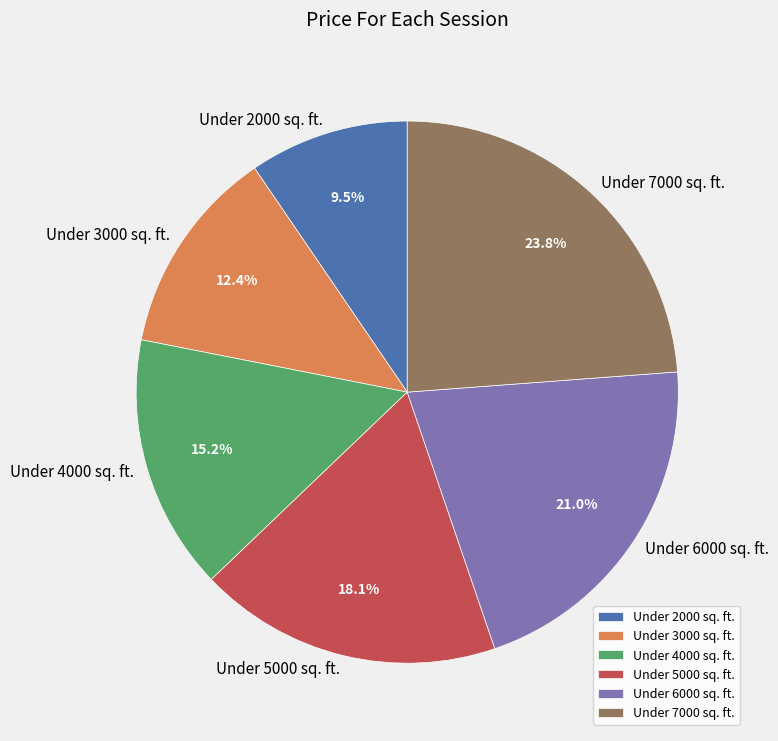

What is the total percentage of Under 5000 sq. ft. and Under 4000 sq. ft.?

33.3%